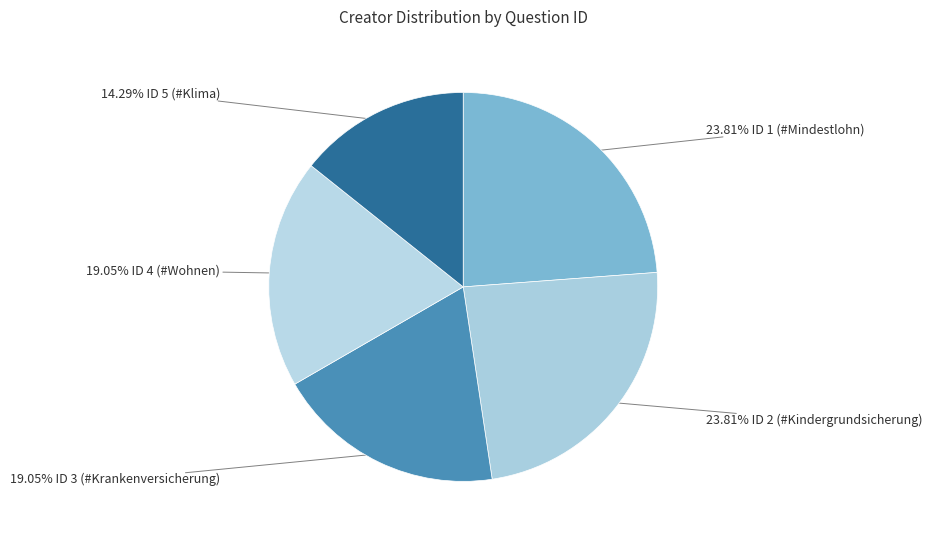

Is there a majority slice in this chart?

No